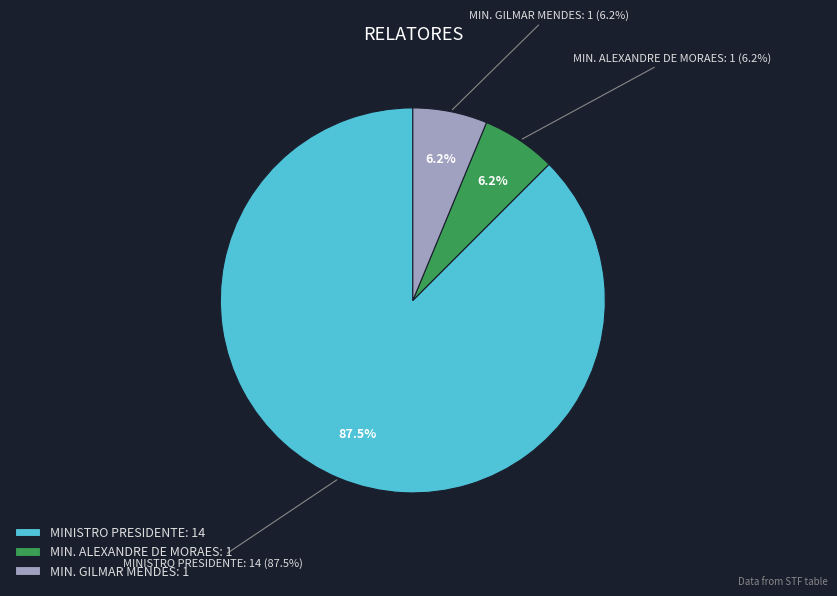

How many segments does this pie chart have?

3